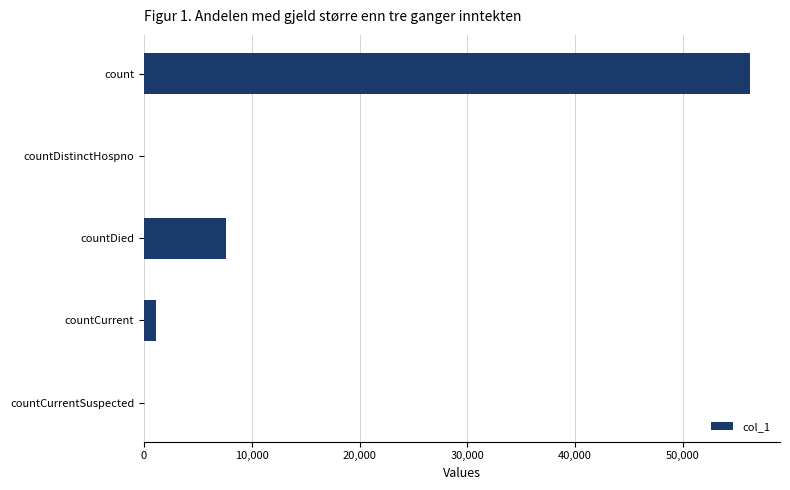

Are the bars grouped side by side (vs. stacked)?

No